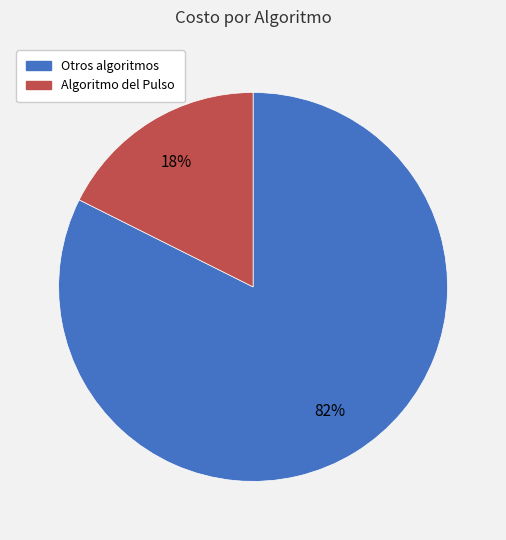

Count the number of slices in the pie.

2